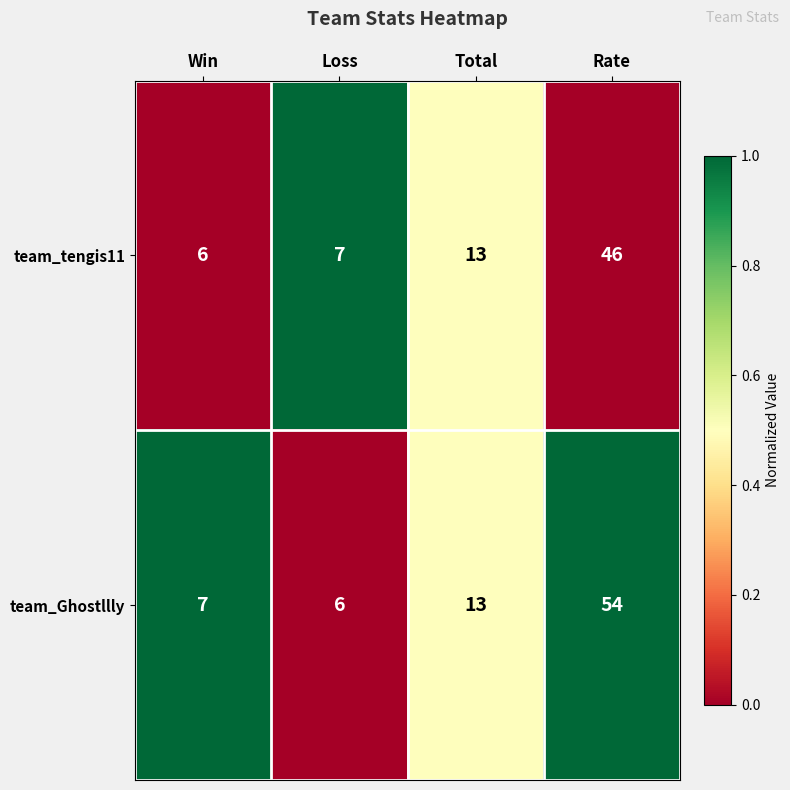

Which series has the largest total across all categories?

team_Ghostllly